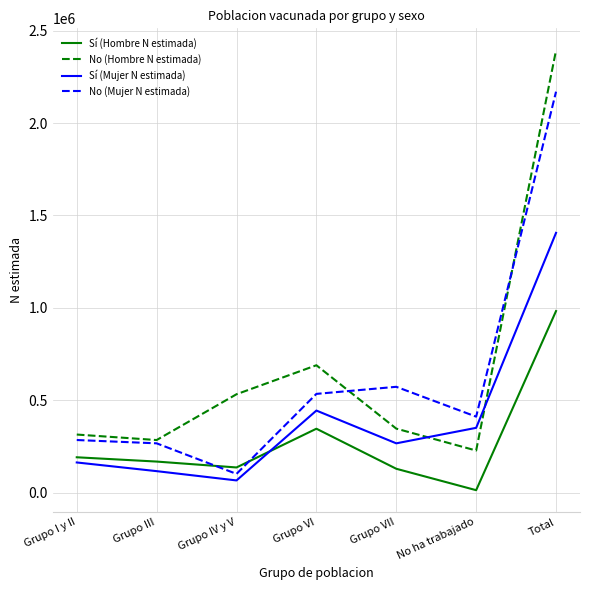

Where is the first local minimum for No (Hombre N estimada)?

Grupo III